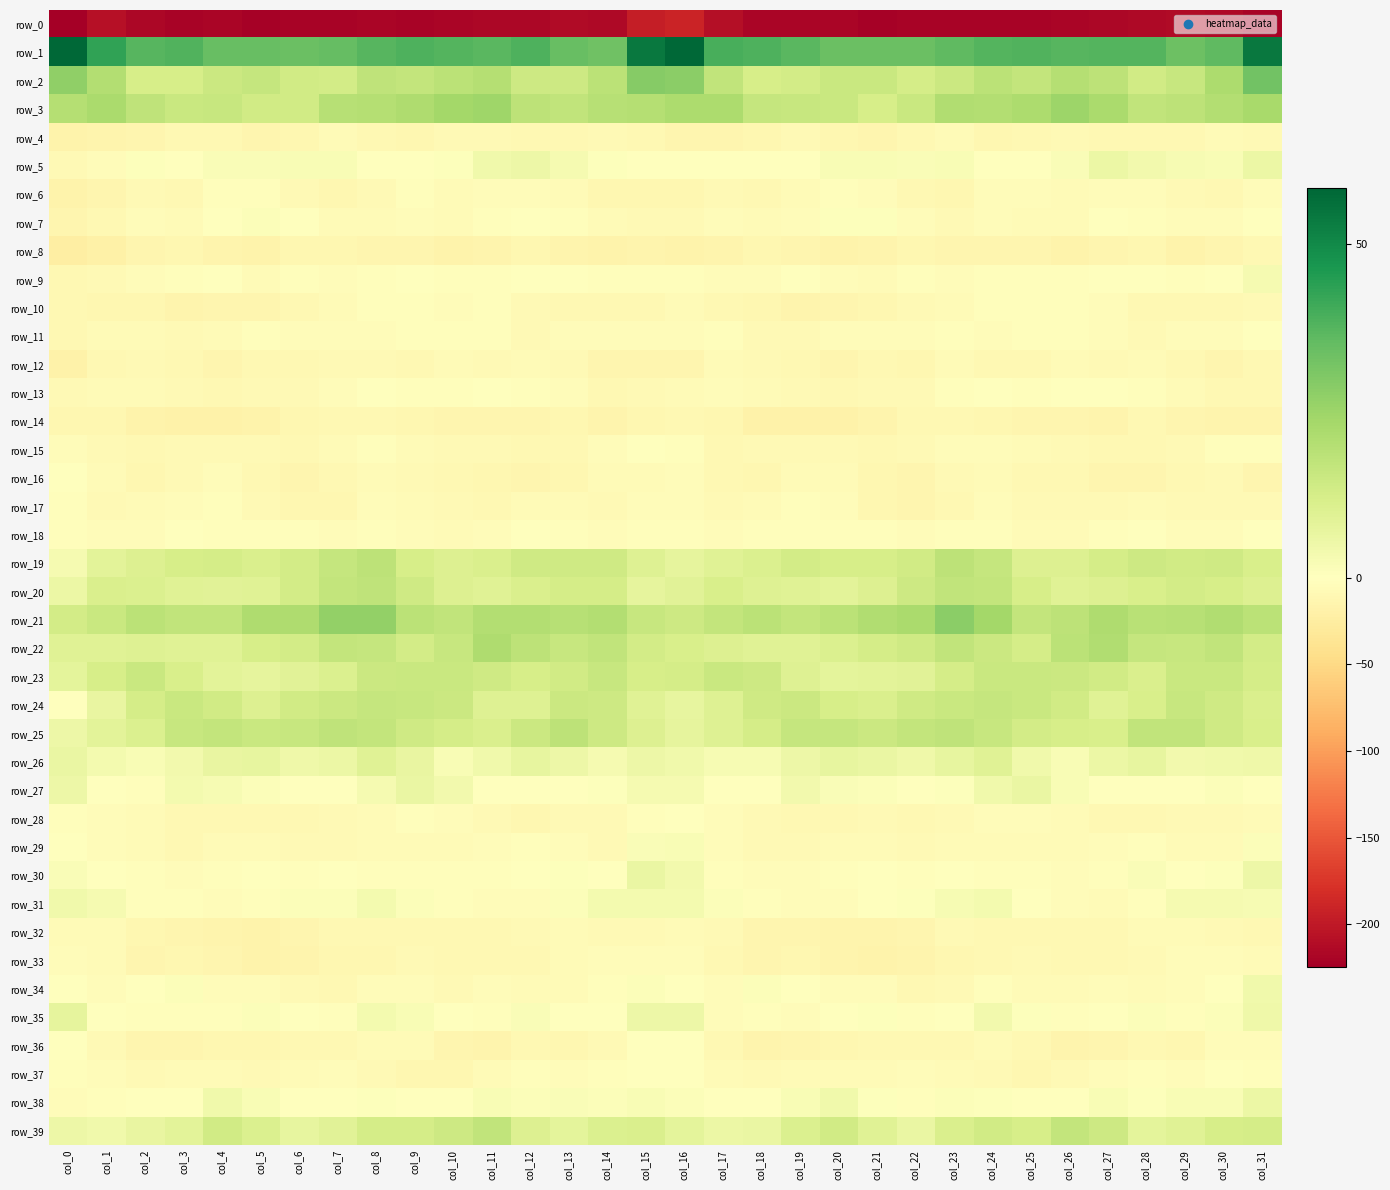

At which category is the sum across all series the highest?

col_31